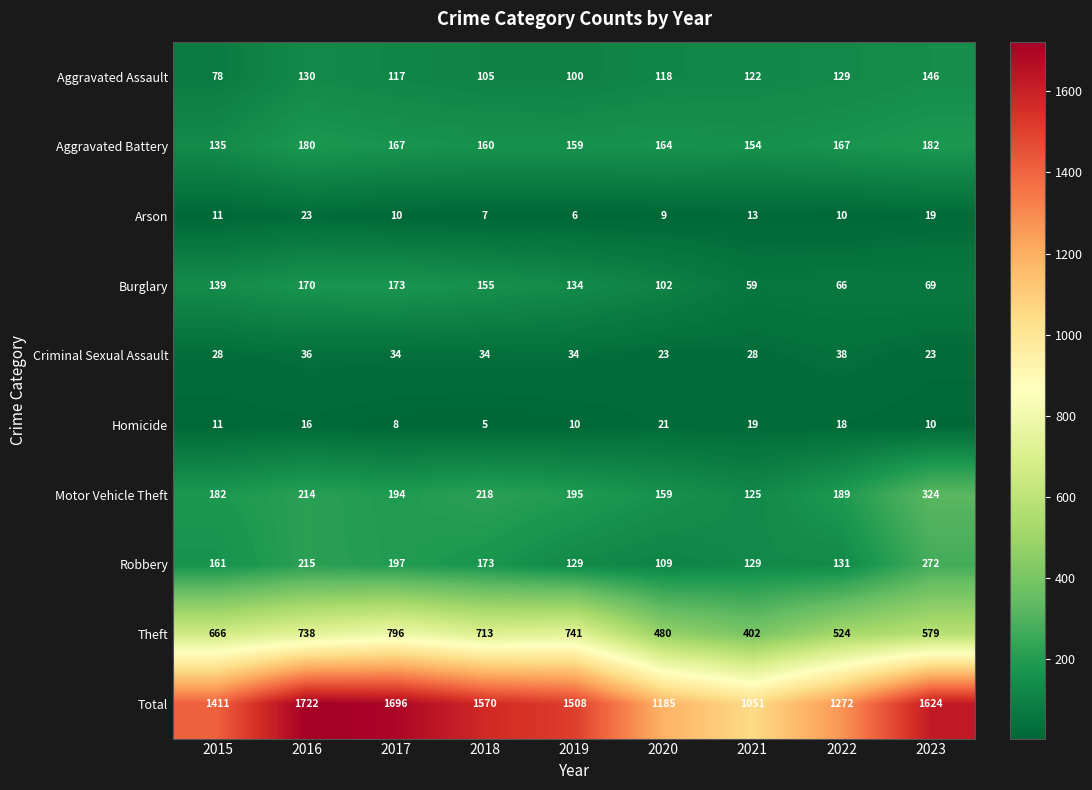

Count the number of categories in the chart.

9